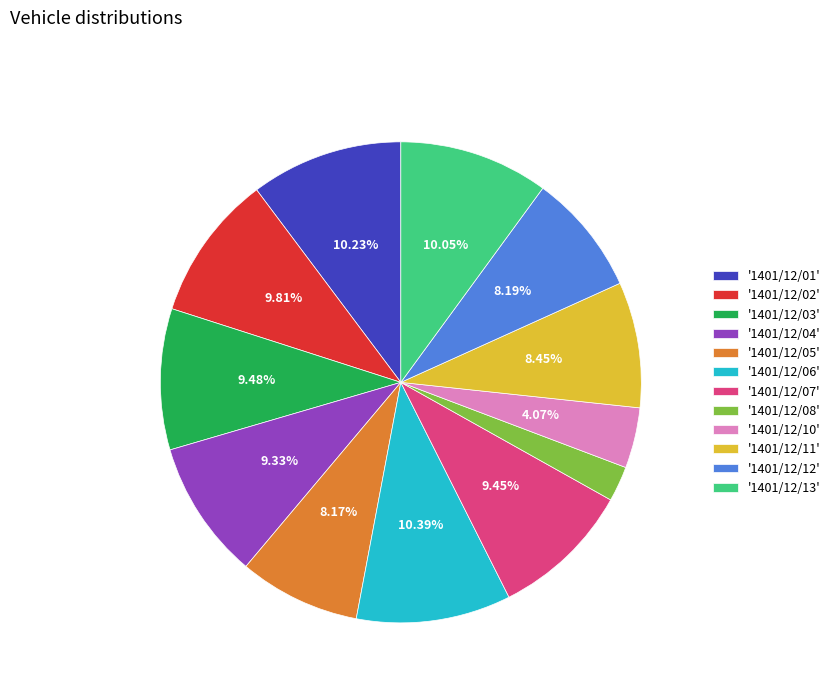

Between '1401/12/04' and '1401/12/05', which is larger?

'1401/12/04'